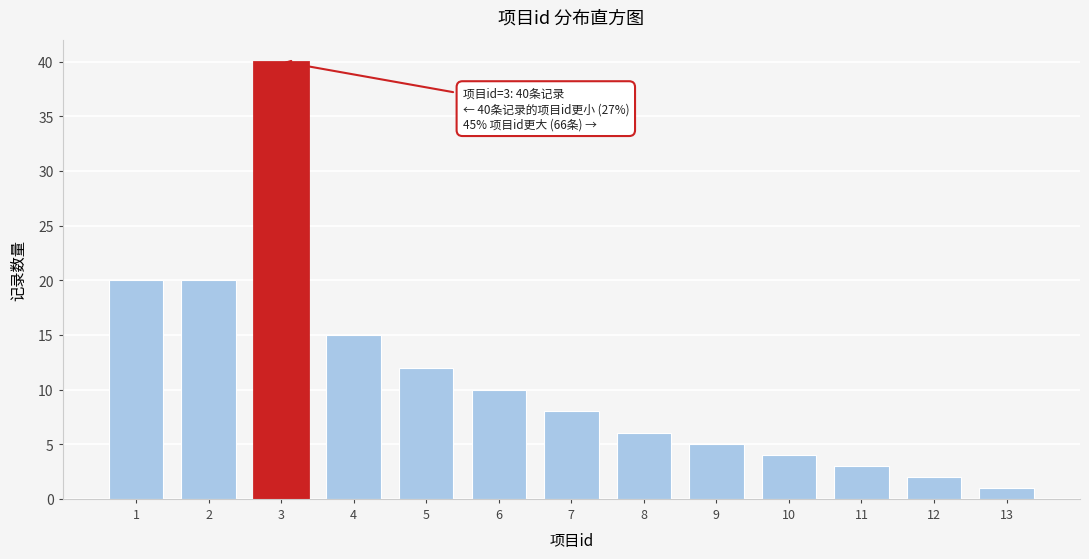

Reading left to right, list all the values displayed in this chart.

20	20	40	15	12	10	8	6	5	4	3	2	1